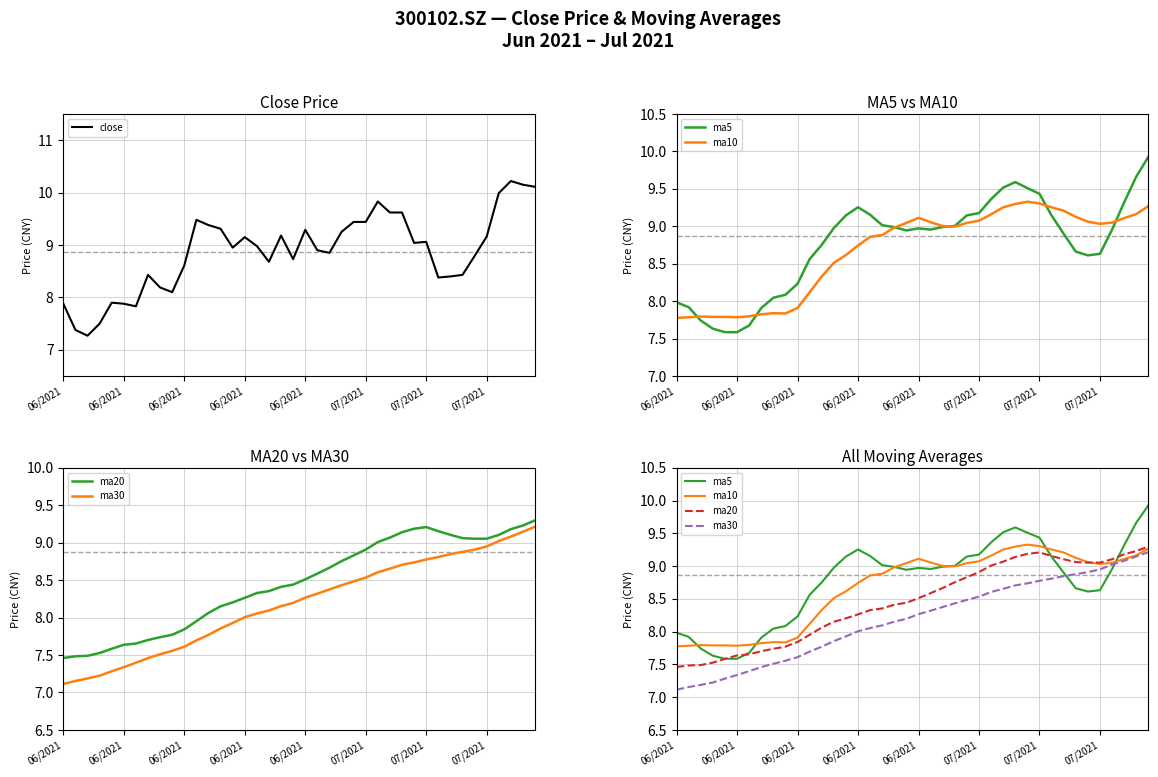

In ma10, how many points are lower than both neighbors (excluding endpoints)?

4